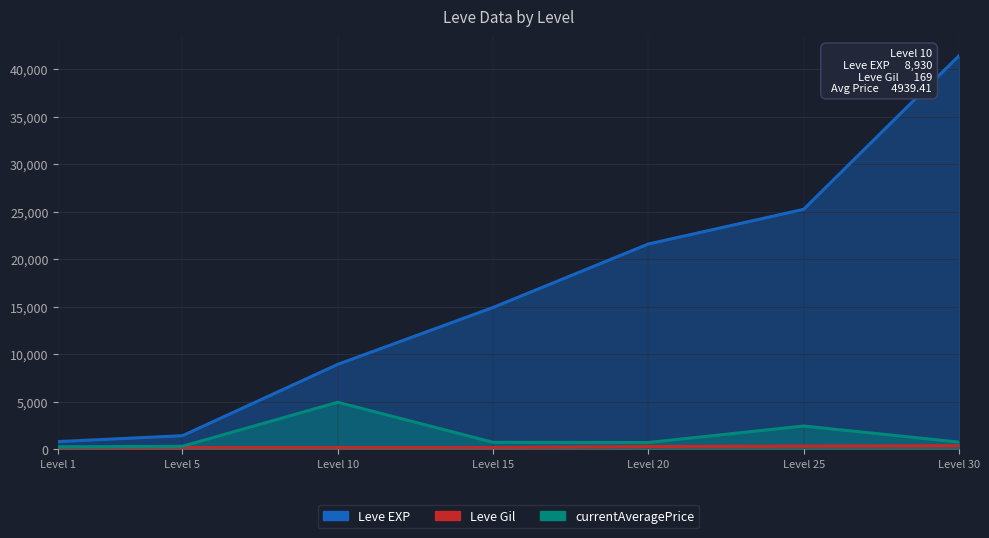

True or false: Leve Gil and currentAveragePrice cross at least once.

False